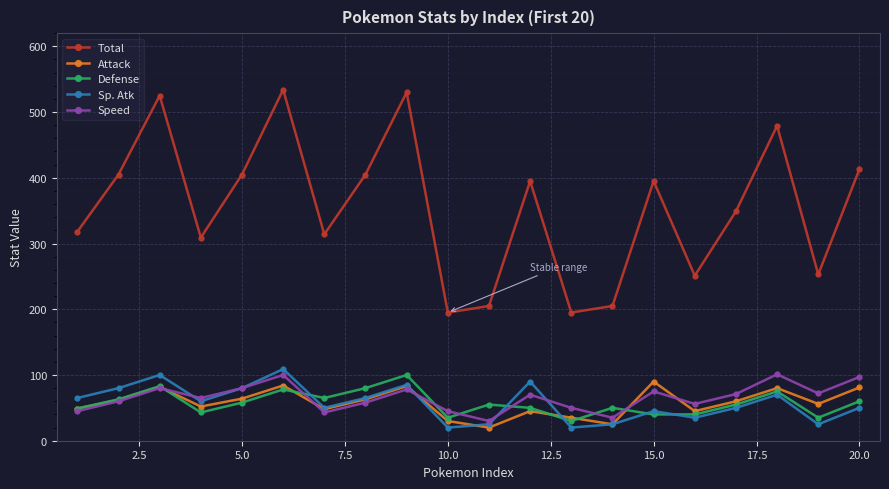

True or false: Attack and Total intersect in this chart.

False